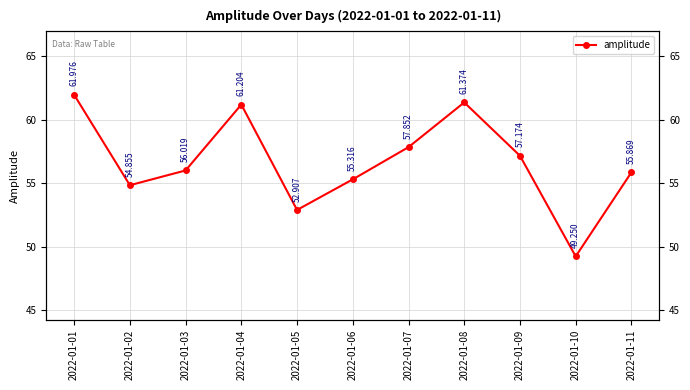

Approximately how many times larger is the value at 2022-01-07 compared to 2022-01-09?

1.0